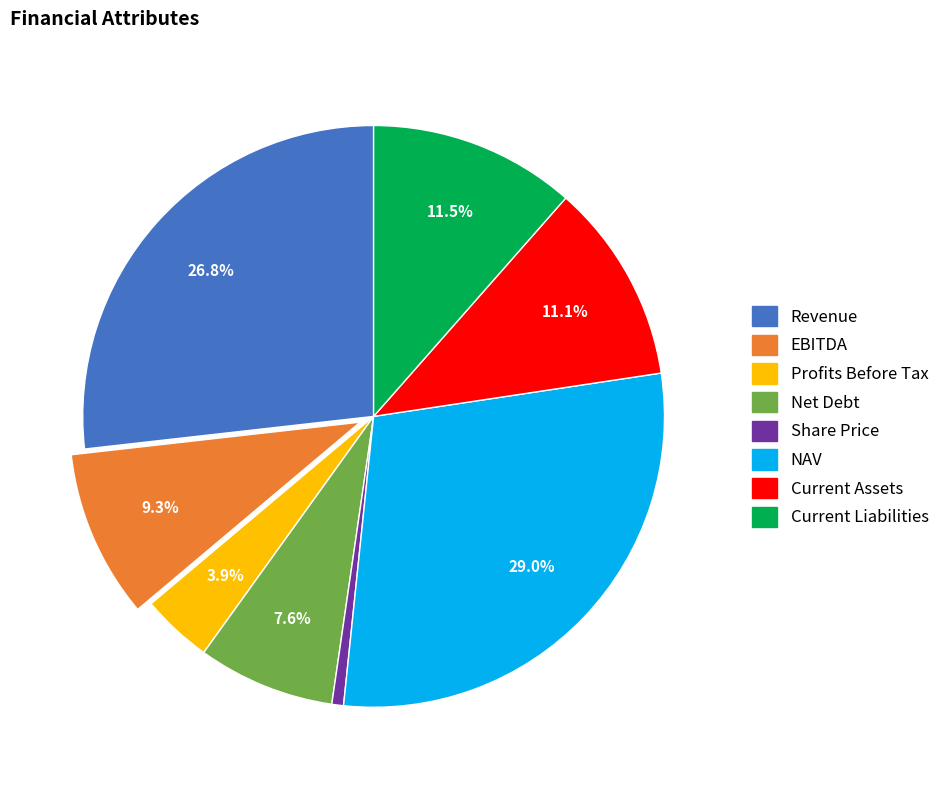

Is there a majority slice in this chart?

No